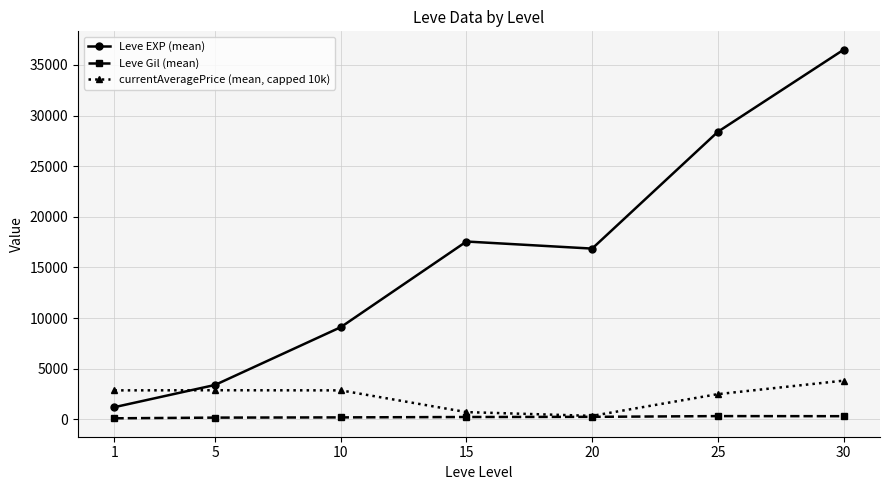

What is the difference between the highest and lowest values at 20?

16608.0